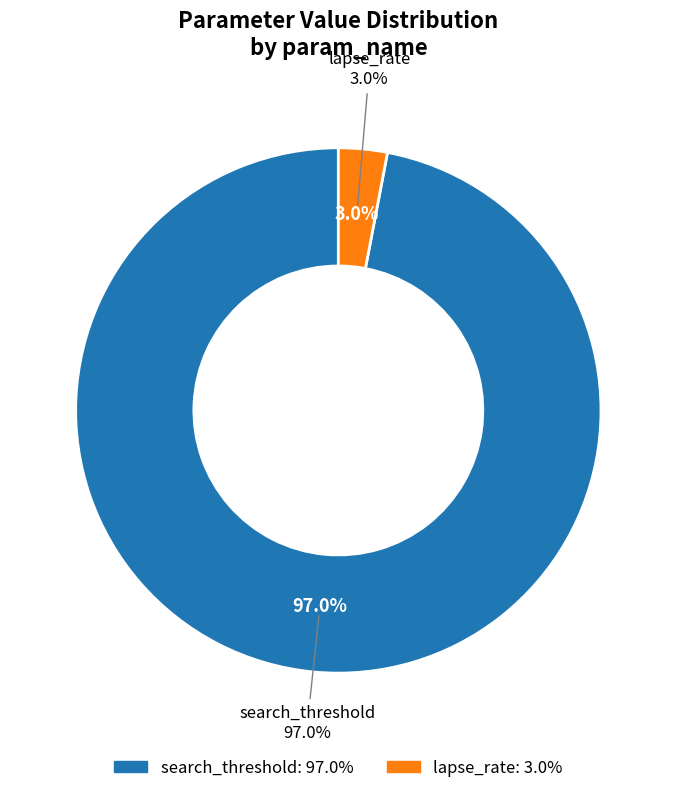

Is there any slice that represents more than half of the pie?

No